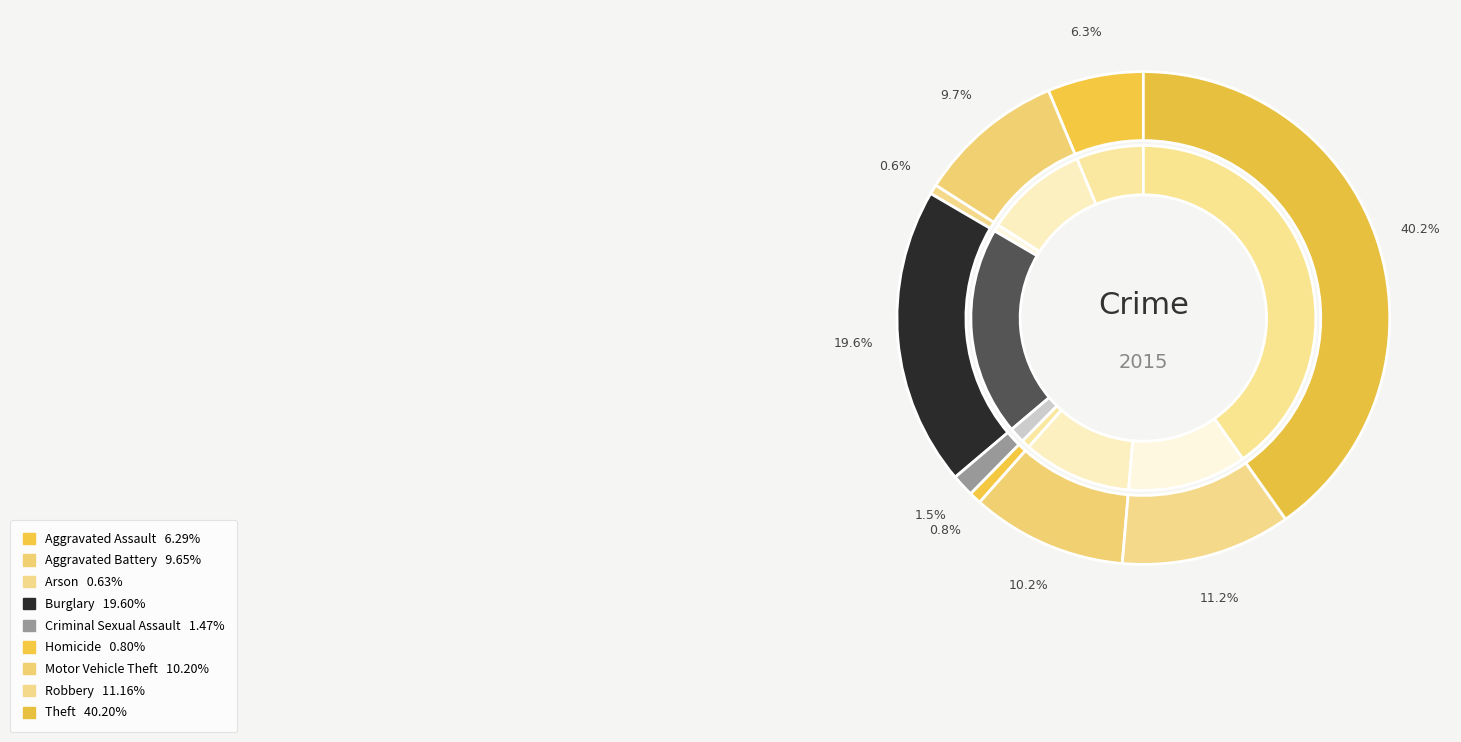

How many slices are in this pie chart?

9